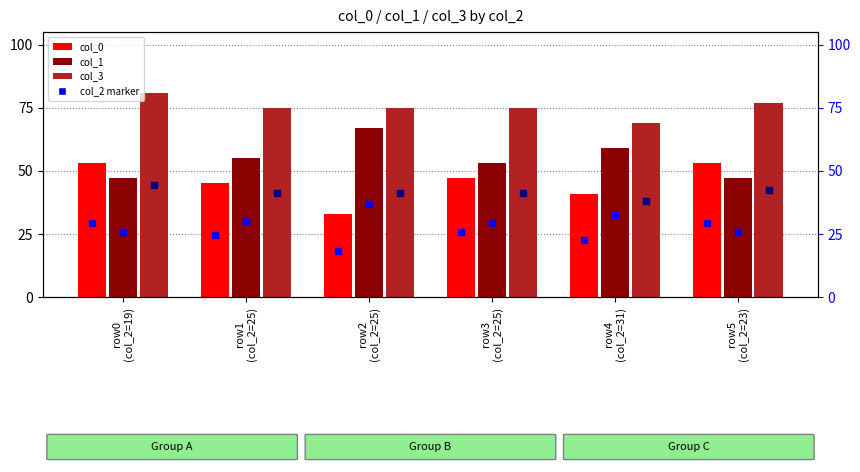

Rank the series by their maximum value, from highest to lowest.

col_3, col_1, col_0